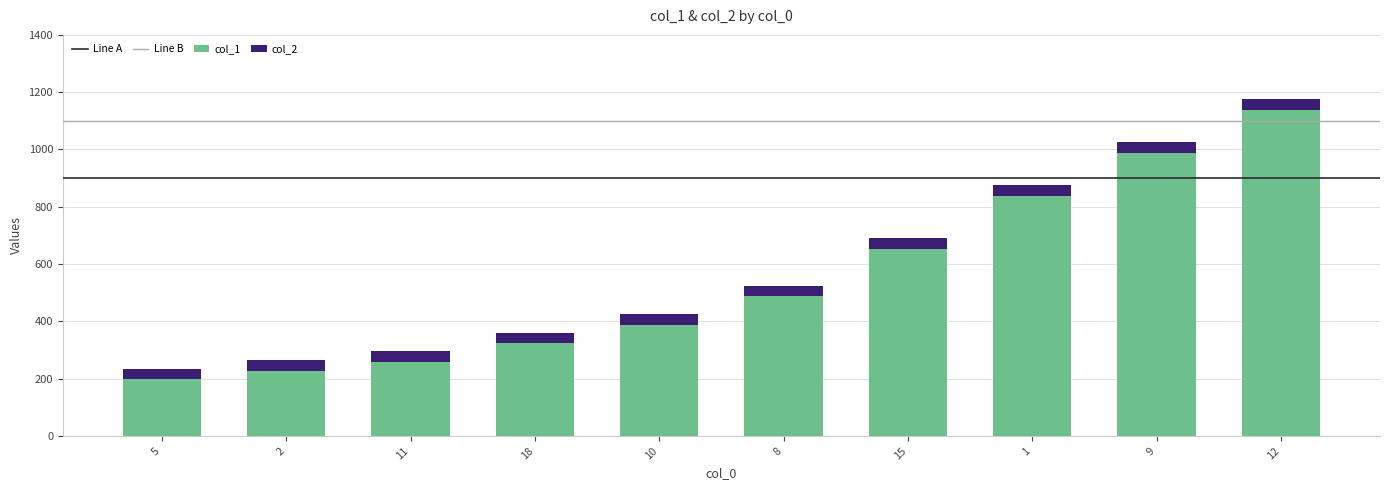

What is the difference between the second highest and minimum values in the col_1 series?

790